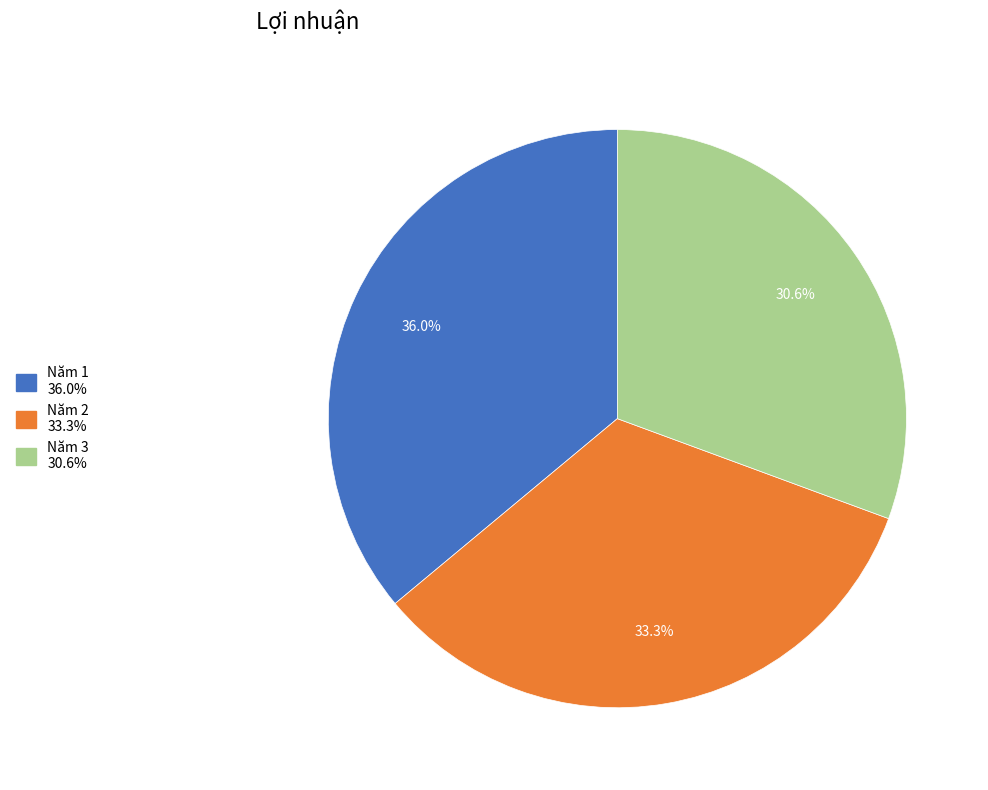

True or false: Năm 3 accounts for 31% of the total.

True